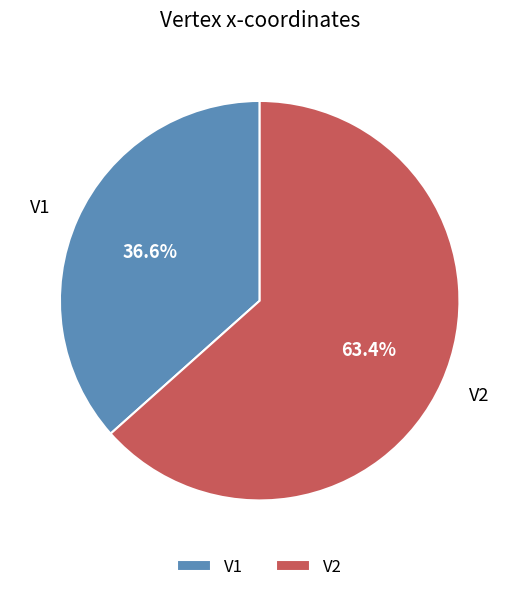

Count the number of slices in the pie.

2